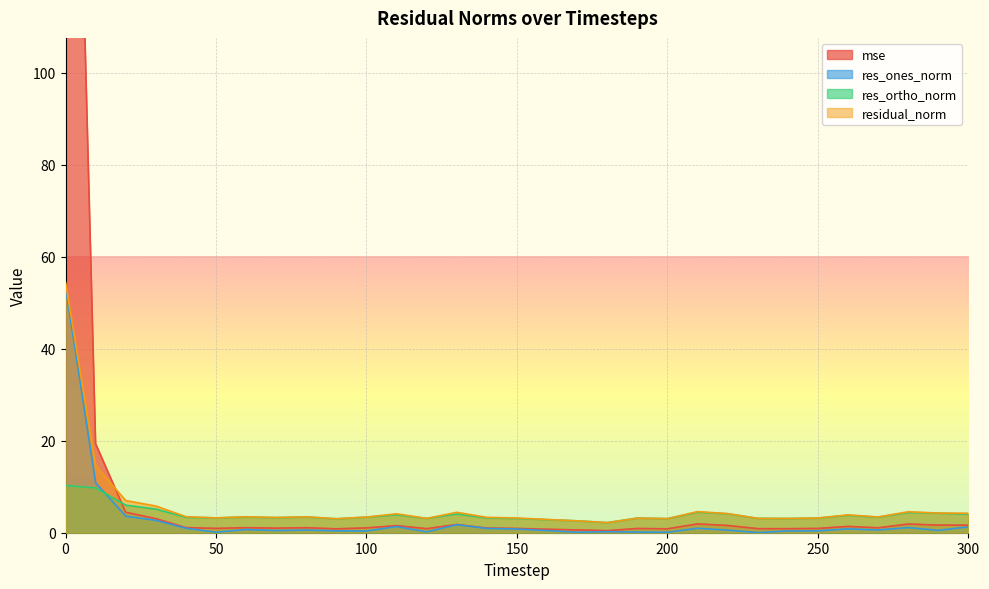

Rank the series by their average value, from highest to lowest.

mse, residual_norm, res_ortho_norm, res_ones_norm